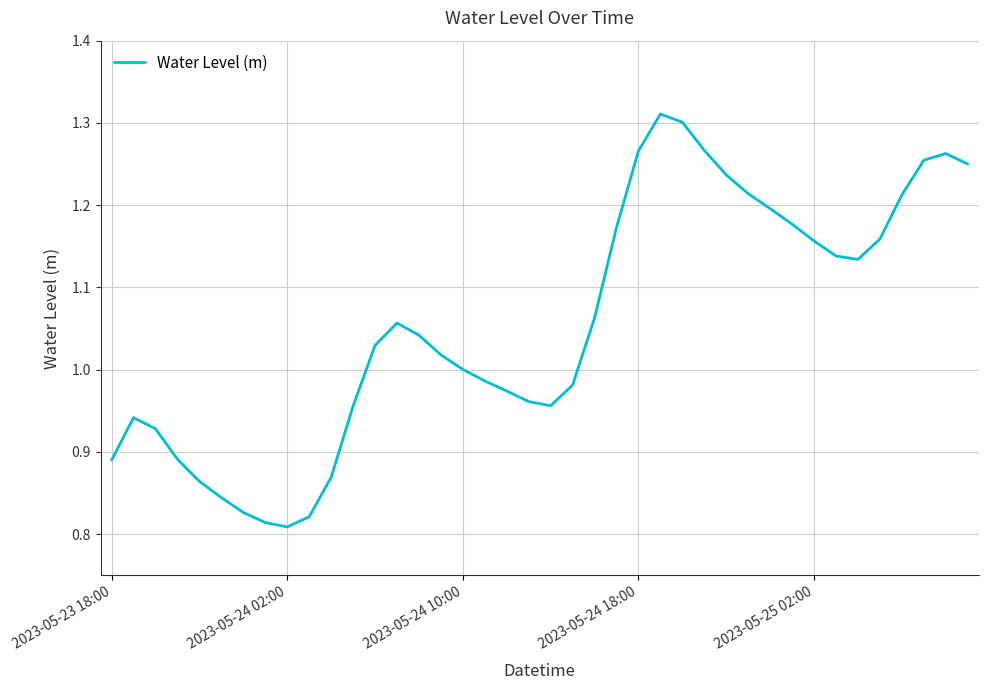

True or false: there are more than 0 points higher than both neighbors.

True